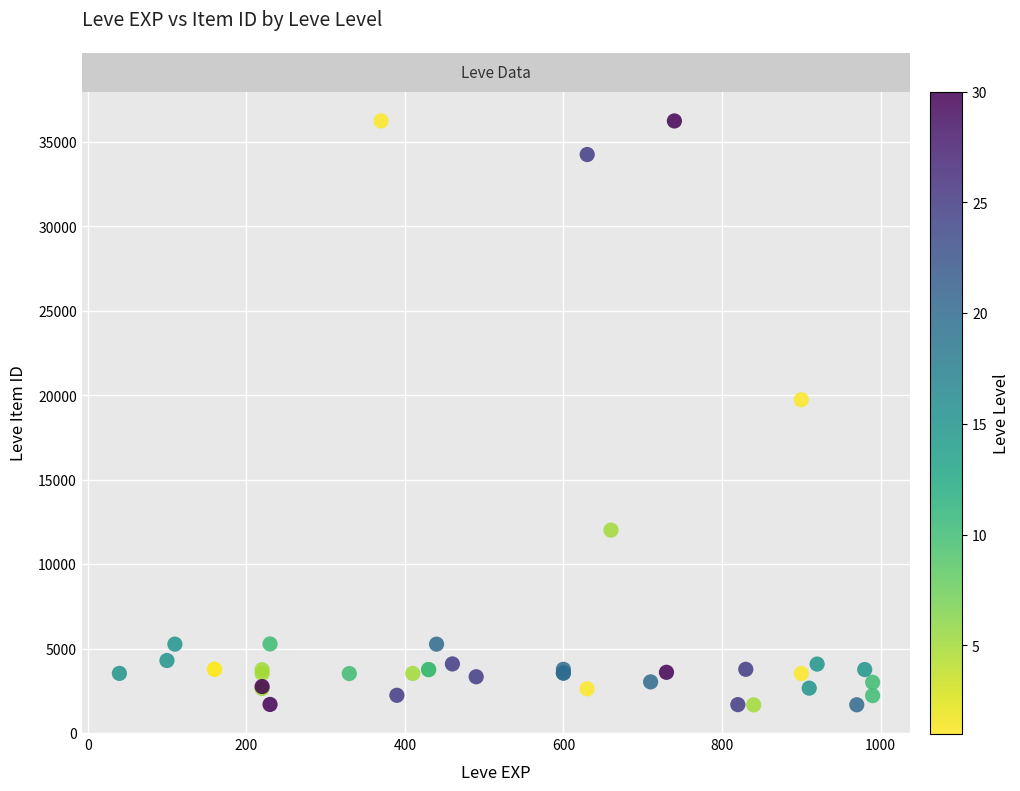

What Y value in the scatter plot is closest to 18967?

19744